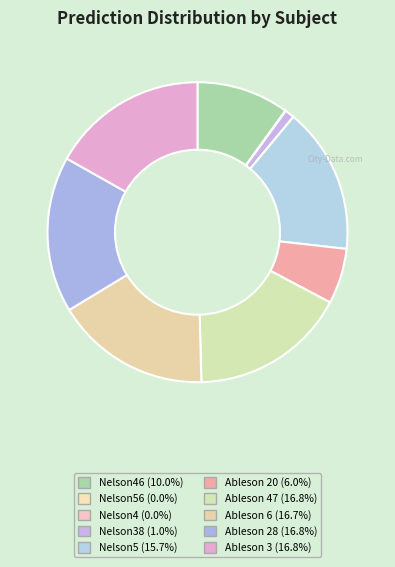

Does any single category account for the majority?

No